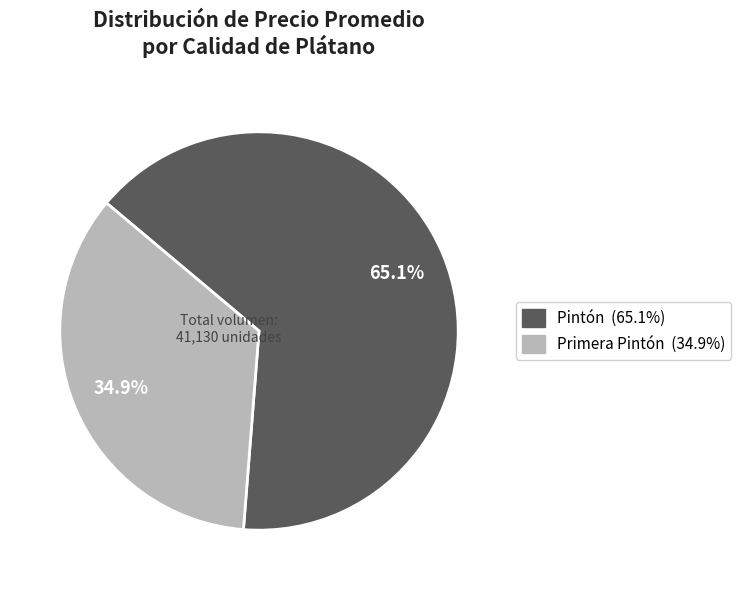

Is there any slice that represents more than half of the pie?

Yes